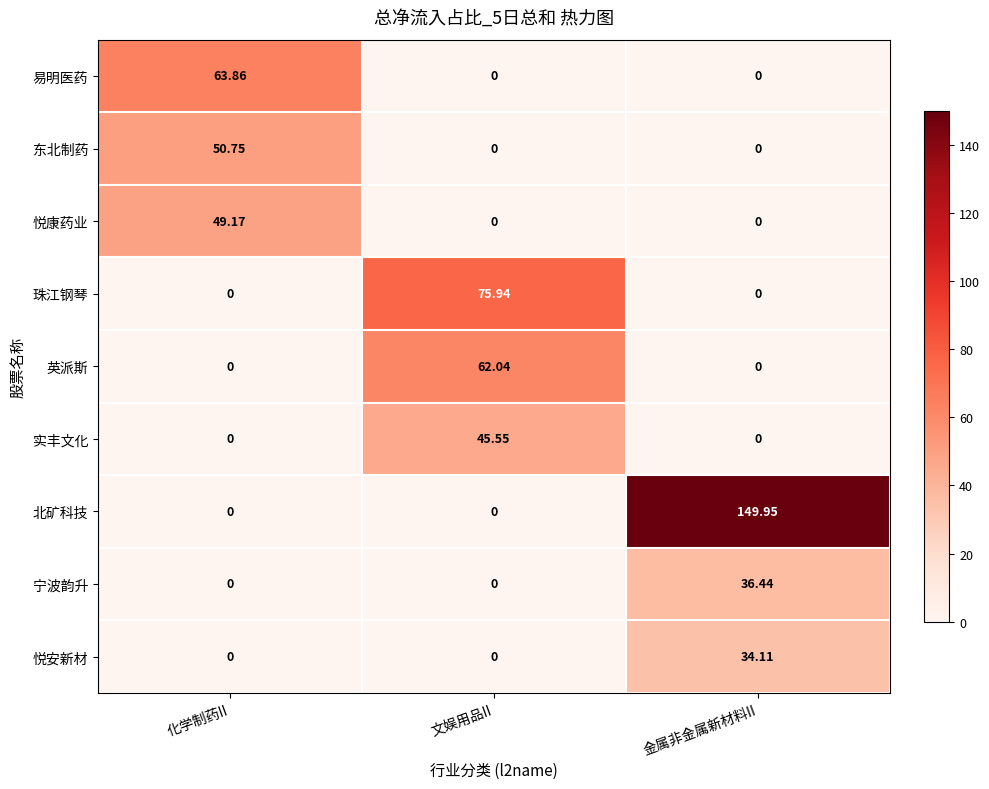

Which series changed the most between 化学制药II and 金属非金属新材料II?

北矿科技